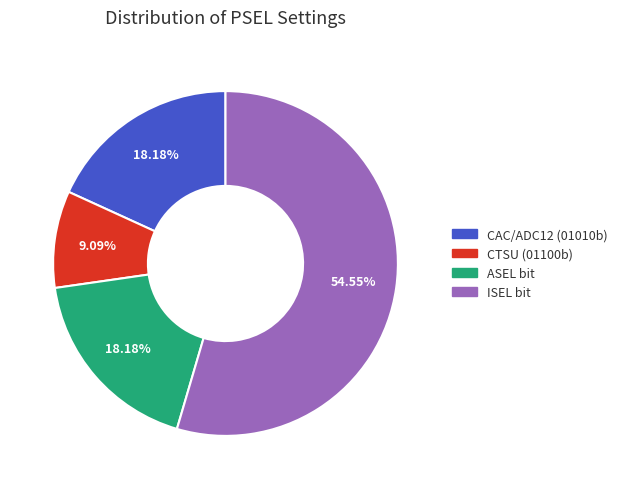

How many segments does this pie chart have?

4